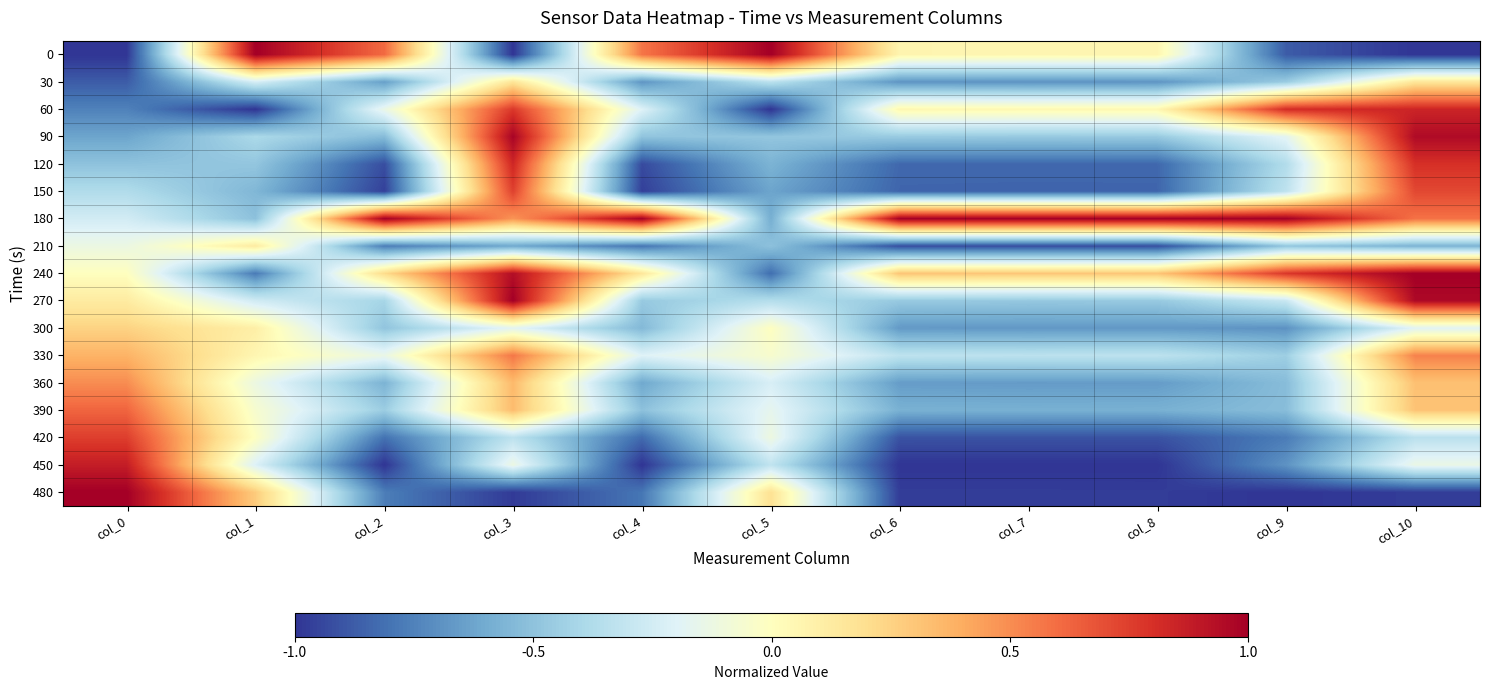

Reading right to left, extract all data points from this chart.

0: col_10=-1.0	col_9=-0.9	col_8=0.1	col_7=0.1	col_6=0.1	col_5=1.0	col_4=0.6	col_3=-1.0	col_2=0.6	col_1=1.0	col_0=-1.0
30: col_10=0.2	col_9=-0.5	col_8=-0.7	col_7=-0.7	col_6=-0.7	col_5=-0.3	col_4=-0.7	col_3=0.2	col_2=-0.6	col_1=-0.2	col_0=-0.9
60: col_10=0.8	col_9=0.8	col_8=0.0	col_7=0.0	col_6=0.1	col_5=-1.0	col_4=-0.2	col_3=0.8	col_2=-0.1	col_1=-1.0	col_0=-0.8
90: col_10=1.0	col_9=-0.2	col_8=-0.5	col_7=-0.5	col_6=-0.5	col_5=-0.5	col_4=-0.5	col_3=1.0	col_2=-0.5	col_1=-0.4	col_0=-0.6
120: col_10=0.8	col_9=-0.4	col_8=-0.8	col_7=-0.8	col_6=-0.8	col_5=-0.6	col_4=-0.9	col_3=0.8	col_2=-0.9	col_1=-0.5	col_0=-0.5
150: col_10=0.7	col_9=-0.3	col_8=-0.8	col_7=-0.8	col_6=-0.8	col_5=-0.6	col_4=-1.0	col_3=0.7	col_2=-1.0	col_1=-0.6	col_0=-0.4
180: col_10=0.6	col_9=1.0	col_8=1.0	col_7=1.0	col_6=1.0	col_5=-0.6	col_4=1.0	col_3=0.5	col_2=1.0	col_1=-0.5	col_0=-0.2
210: col_10=-0.6	col_9=-0.5	col_8=-0.9	col_7=-0.9	col_6=-0.9	col_5=-0.5	col_4=-0.8	col_3=-0.6	col_2=-0.8	col_1=0.1	col_0=-0.1
240: col_10=1.0	col_9=0.8	col_8=0.3	col_7=0.3	col_6=0.3	col_5=-0.8	col_4=0.2	col_3=0.9	col_2=0.2	col_1=-0.8	col_0=0.0
270: col_10=1.0	col_9=-0.3	col_8=-0.5	col_7=-0.5	col_6=-0.5	col_5=-0.4	col_4=-0.5	col_3=1.0	col_2=-0.4	col_1=-0.3	col_0=0.1
300: col_10=-0.2	col_9=-0.7	col_8=-0.7	col_7=-0.7	col_6=-0.7	col_5=-0.0	col_4=-0.5	col_3=-0.2	col_2=-0.5	col_1=0.1	col_0=0.2
330: col_10=0.5	col_9=-0.4	col_8=-0.3	col_7=-0.3	col_6=-0.3	col_5=-0.1	col_4=-0.2	col_3=0.6	col_2=-0.1	col_1=0.1	col_0=0.4
360: col_10=0.3	col_9=-0.5	col_8=-0.7	col_7=-0.7	col_6=-0.7	col_5=-0.2	col_4=-0.6	col_3=0.4	col_2=-0.6	col_1=-0.1	col_0=0.5
390: col_10=0.3	col_9=-0.5	col_8=-0.6	col_7=-0.6	col_6=-0.6	col_5=-0.2	col_4=-0.5	col_3=0.3	col_2=-0.5	col_1=-0.1	col_0=0.6
420: col_10=-0.3	col_9=-0.8	col_8=-0.9	col_7=-0.9	col_6=-0.9	col_5=-0.1	col_4=-0.8	col_3=-0.3	col_2=-0.8	col_1=-0.0	col_0=0.8
450: col_10=-0.1	col_9=-0.7	col_8=-1.0	col_7=-1.0	col_6=-1.0	col_5=-0.3	col_4=-1.0	col_3=-0.1	col_2=-1.0	col_1=-0.2	col_0=0.9
480: col_10=-1.0	col_9=-1.0	col_8=-1.0	col_7=-1.0	col_6=-1.0	col_5=0.2	col_4=-0.8	col_3=-1.0	col_2=-0.8	col_1=0.3	col_0=1.0